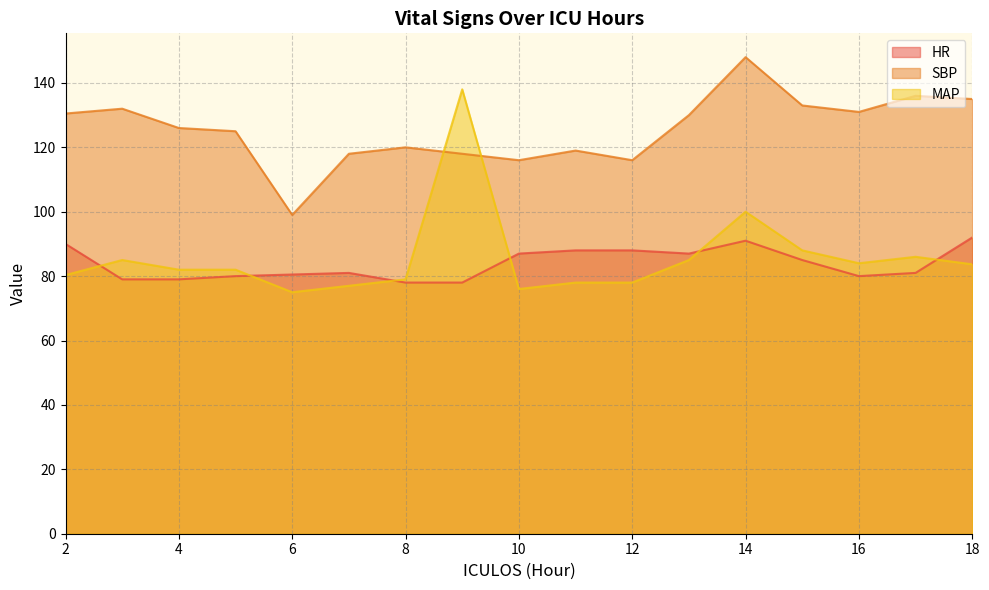

The value of HR at 10 is 33.7. True or false?

False